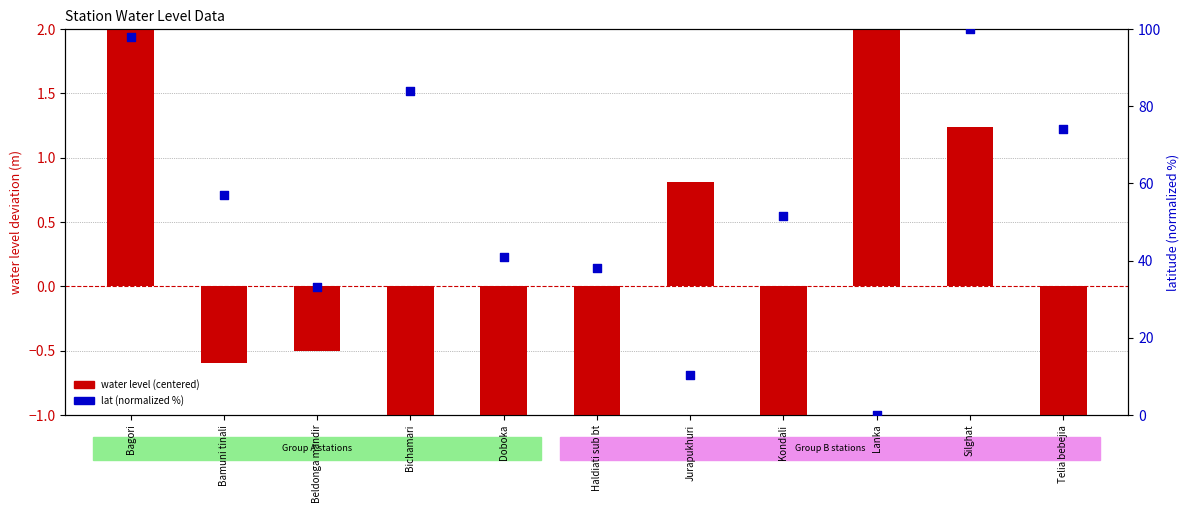

What is the total value across all series at Beldonga mandir?

32.7